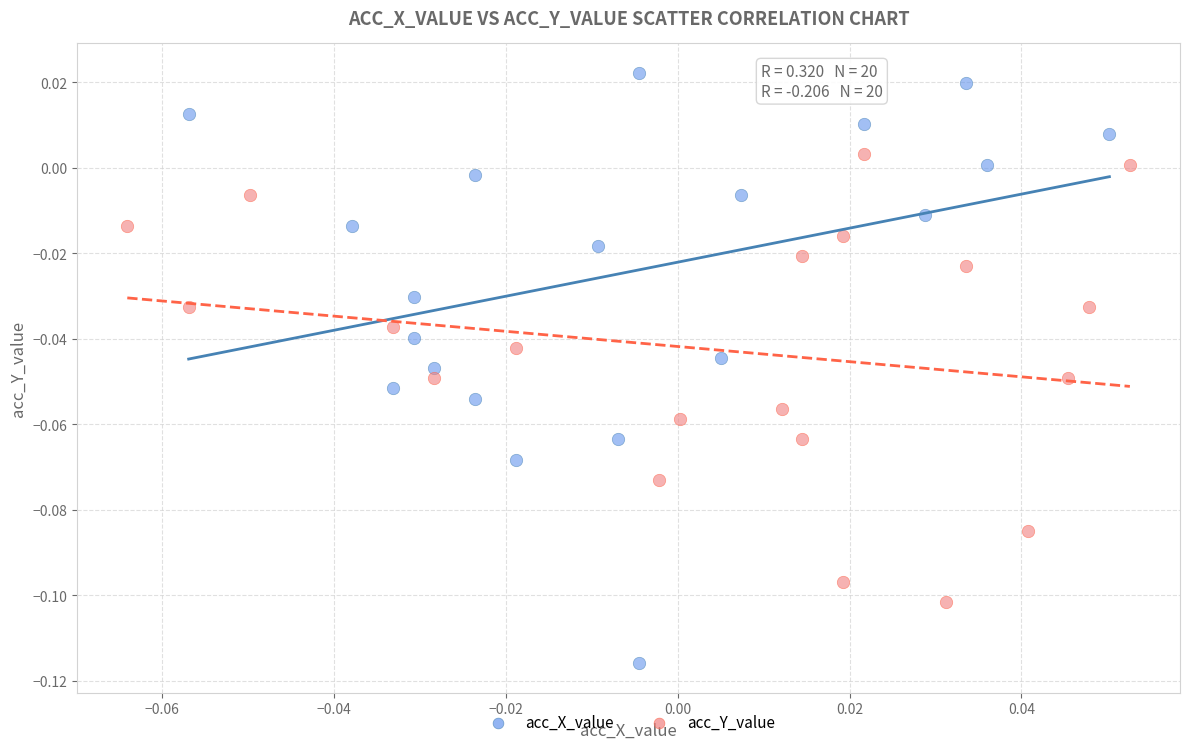

Which series reaches the maximum Y coordinate?

acc_X_value